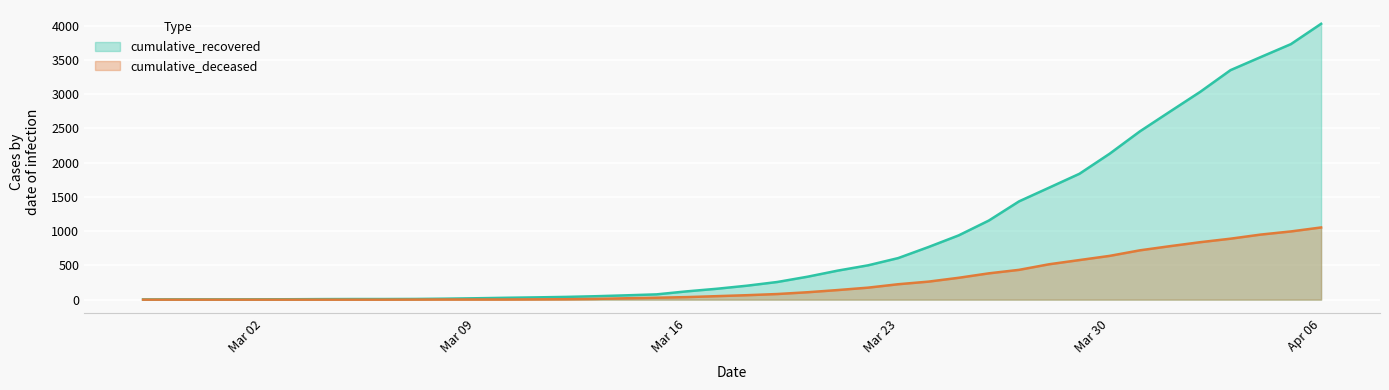

True or false: cumulative_deceased and cumulative_recovered cross at least once.

False